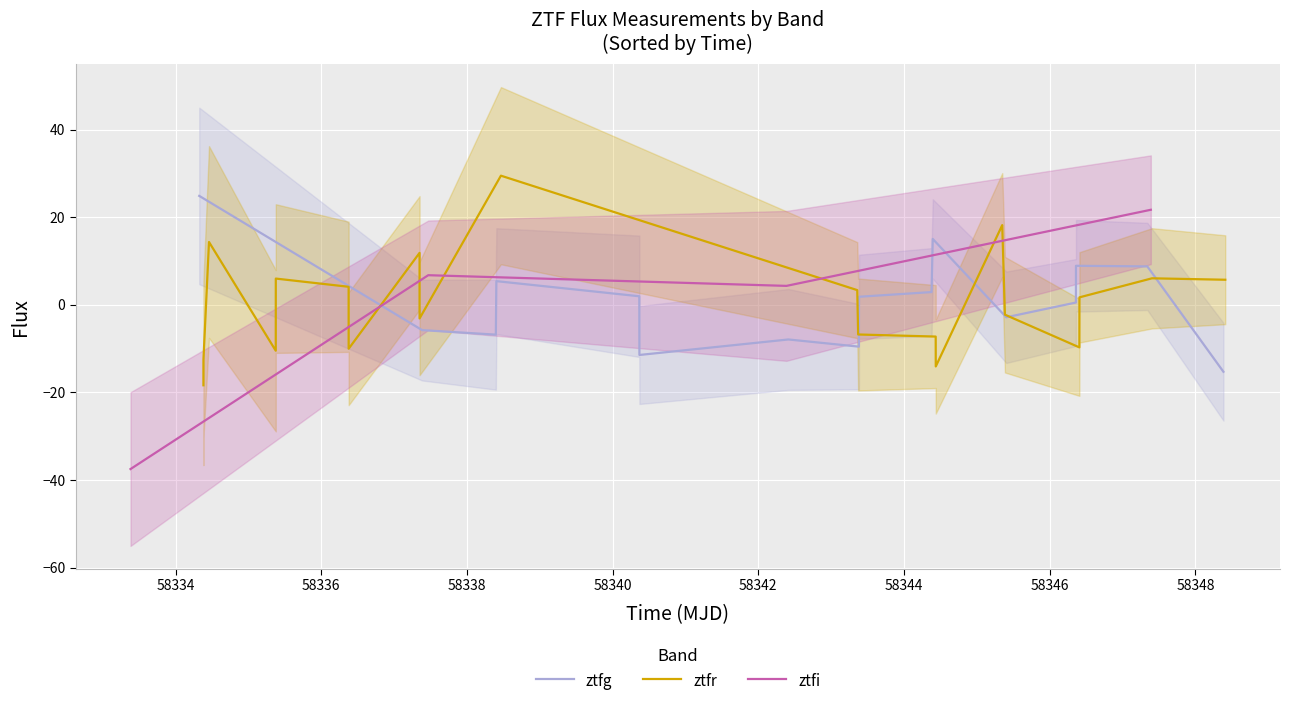

List the series in order of their peak value, lowest first.

ztfi, ztfg, ztfr